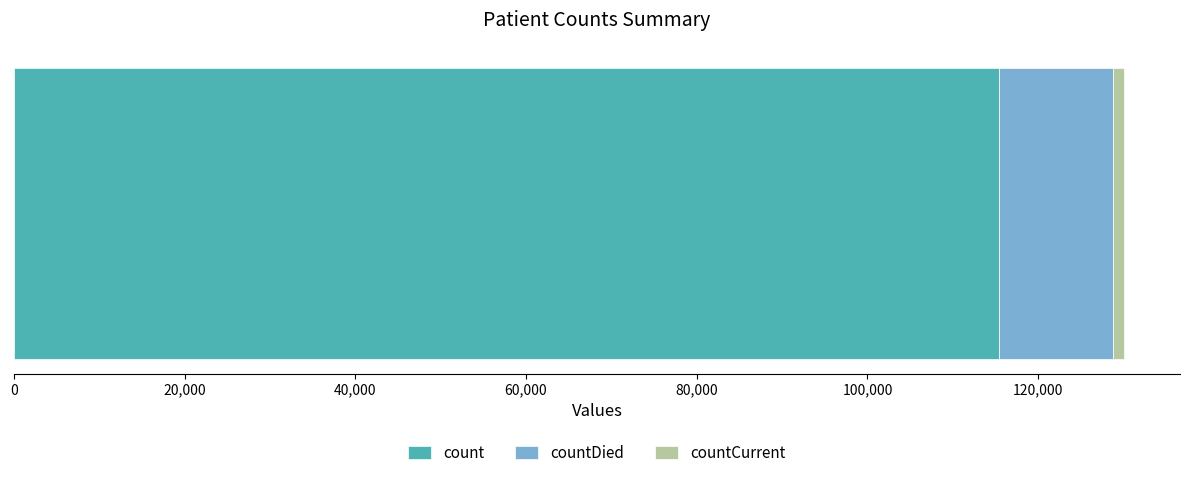

What is the minimum value for count?

115379